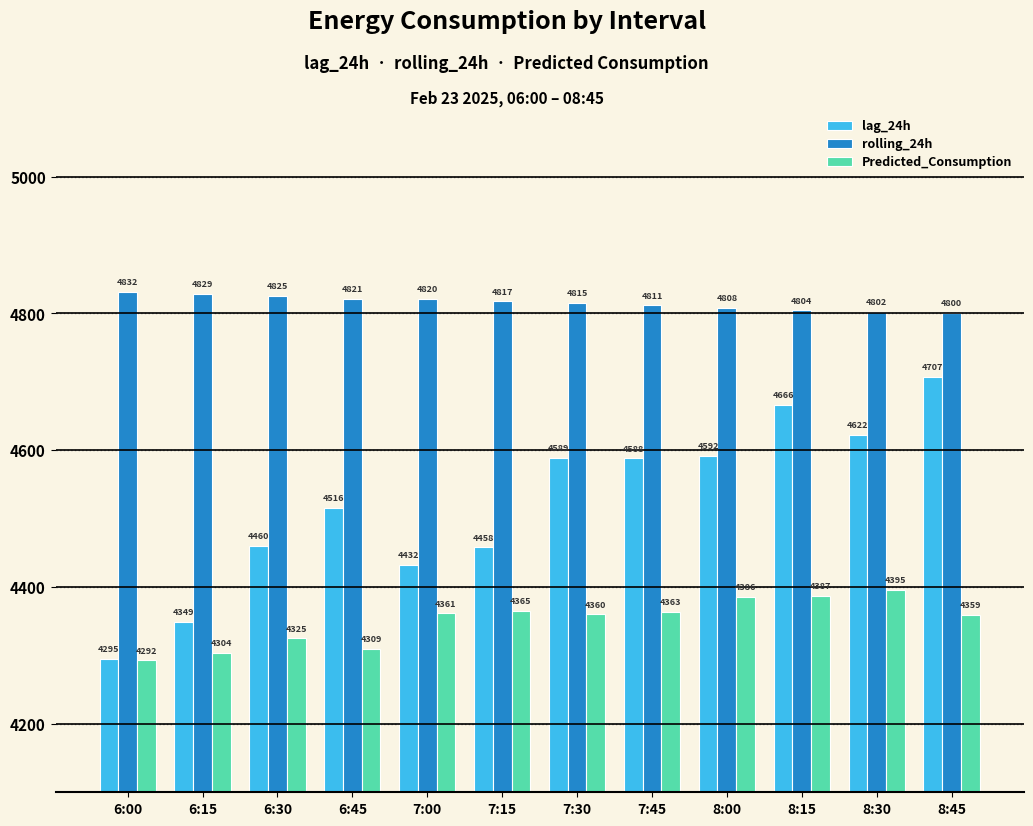

Which category has the highest value across all series?

6:00